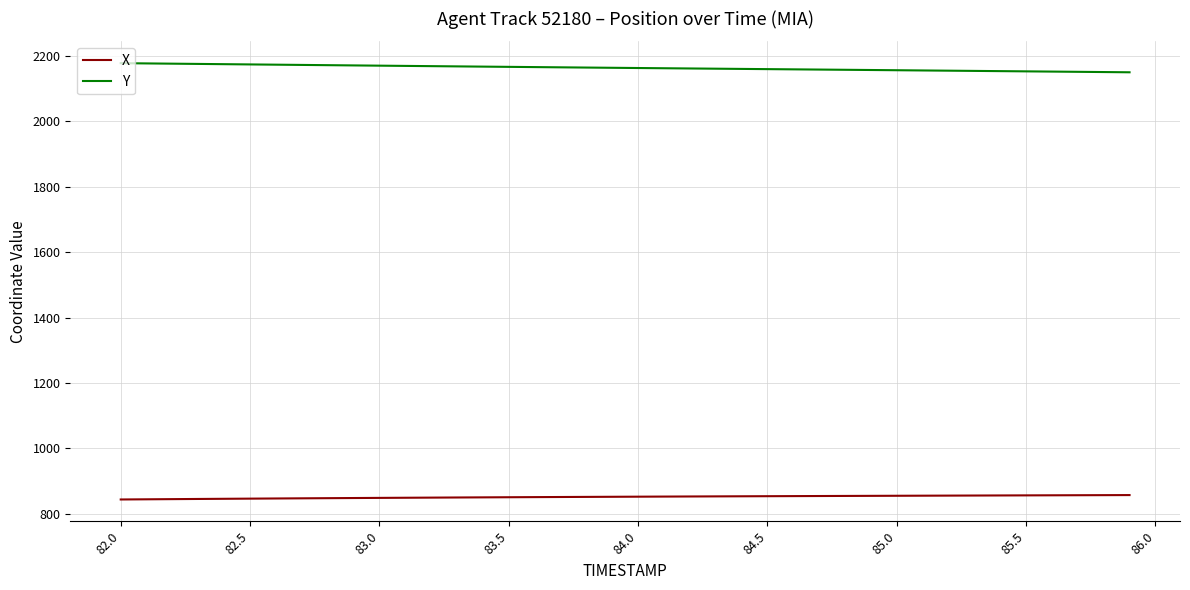

Which series has the largest total across all categories?

Y